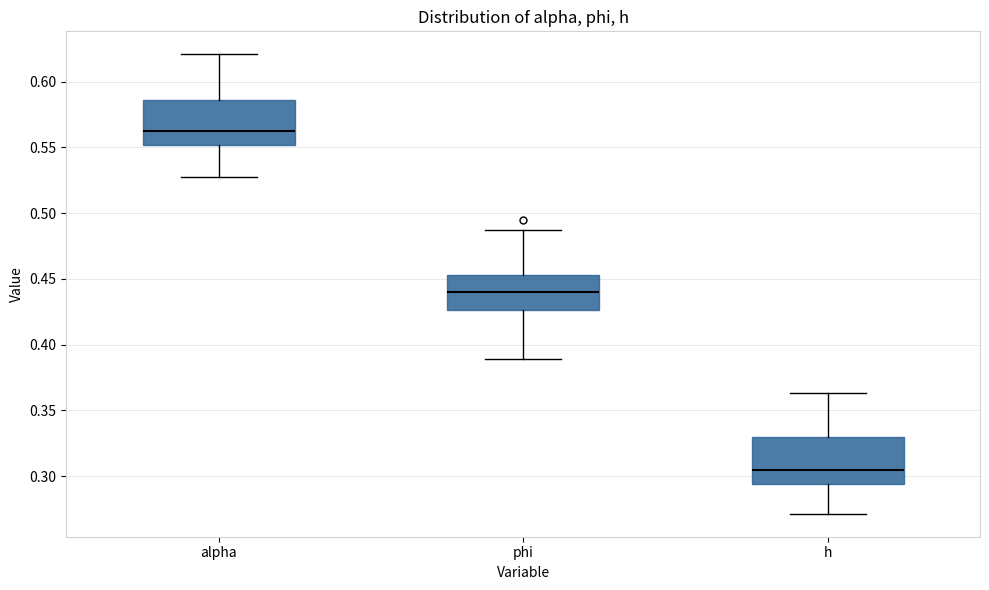

Reading left to right, transcribe this box plot: for each box, give where its median line is, the range the box spans, and where its two whiskers end, as read against the y-axis. The values are not printed on the chart, so give them approximately, as read against the axis.

alpha: median 0.565, box 0.550 to 0.585, whiskers 0.525 to 0.620
phi: median 0.440, box 0.425 to 0.455, whiskers 0.390 to 0.485
h: median 0.305, box 0.295 to 0.330, whiskers 0.270 to 0.365